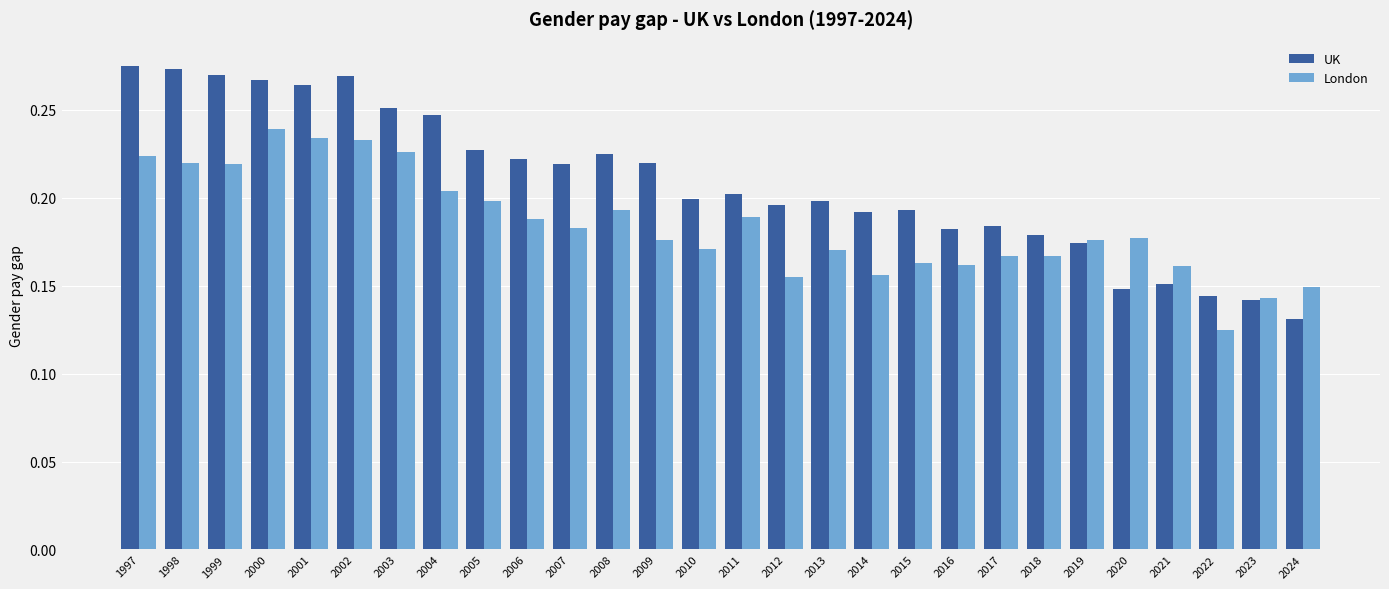

How many bars are there in total?

56